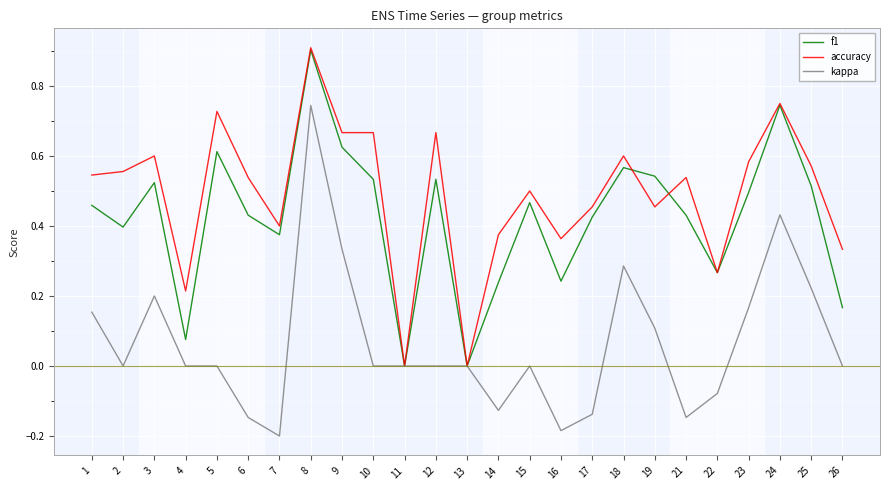

Which series changed the most between 5 and 21?

accuracy